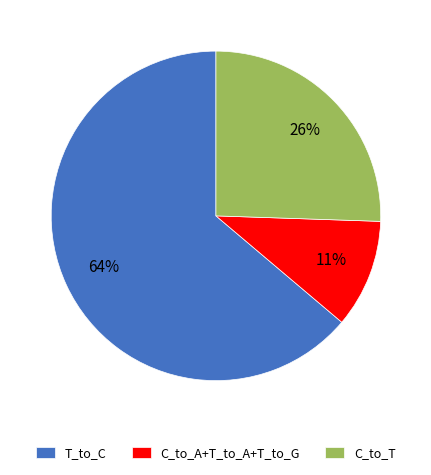

Do T_to_C and C_to_T together represent more than half of the pie?

Yes